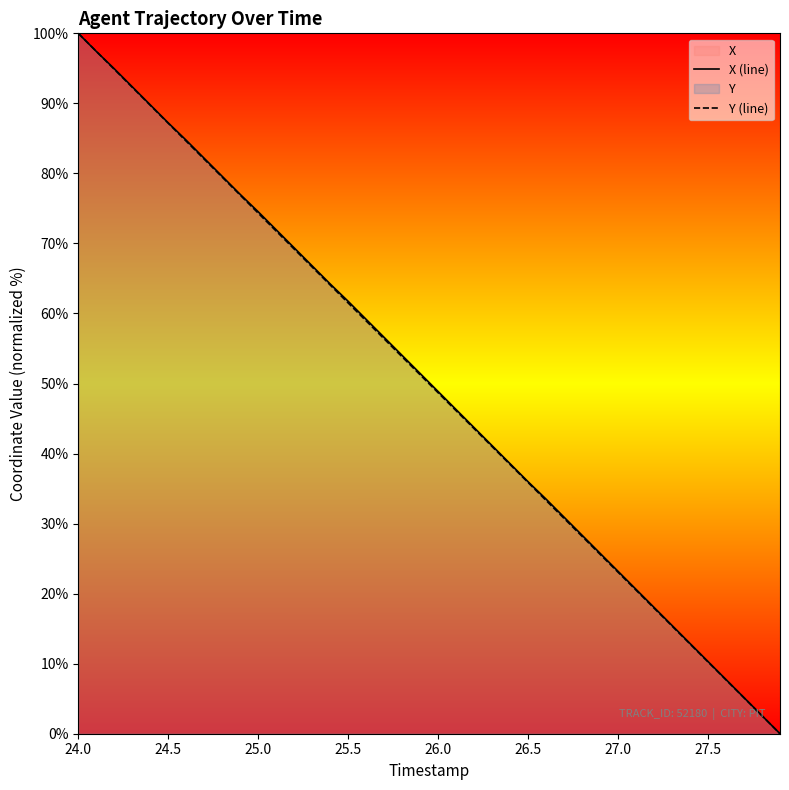

How many distinct data groups are displayed?

2